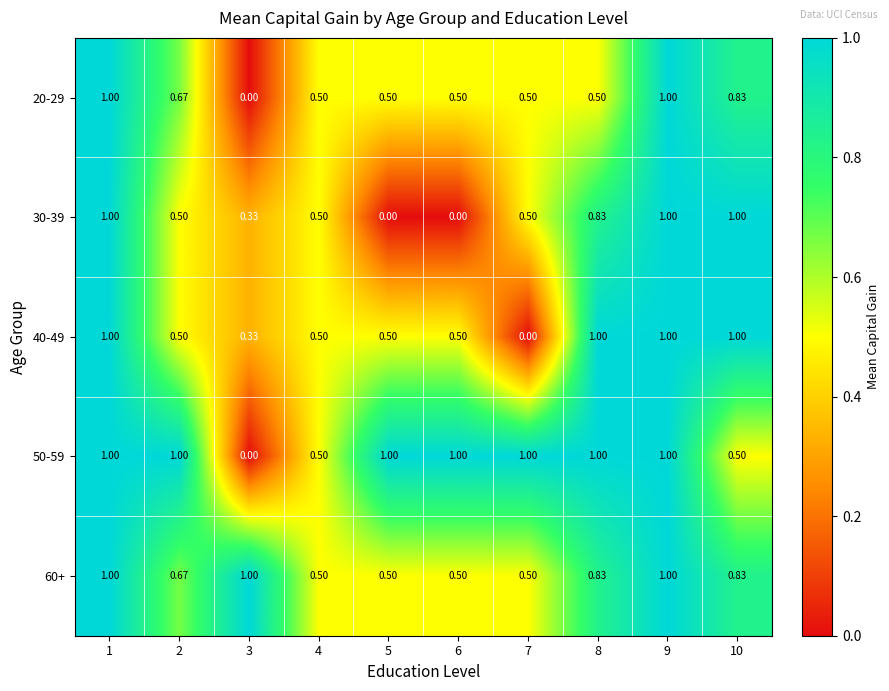

Is the value of 30-39 at 9 greater than the value of 50-59 at 3?

Yes